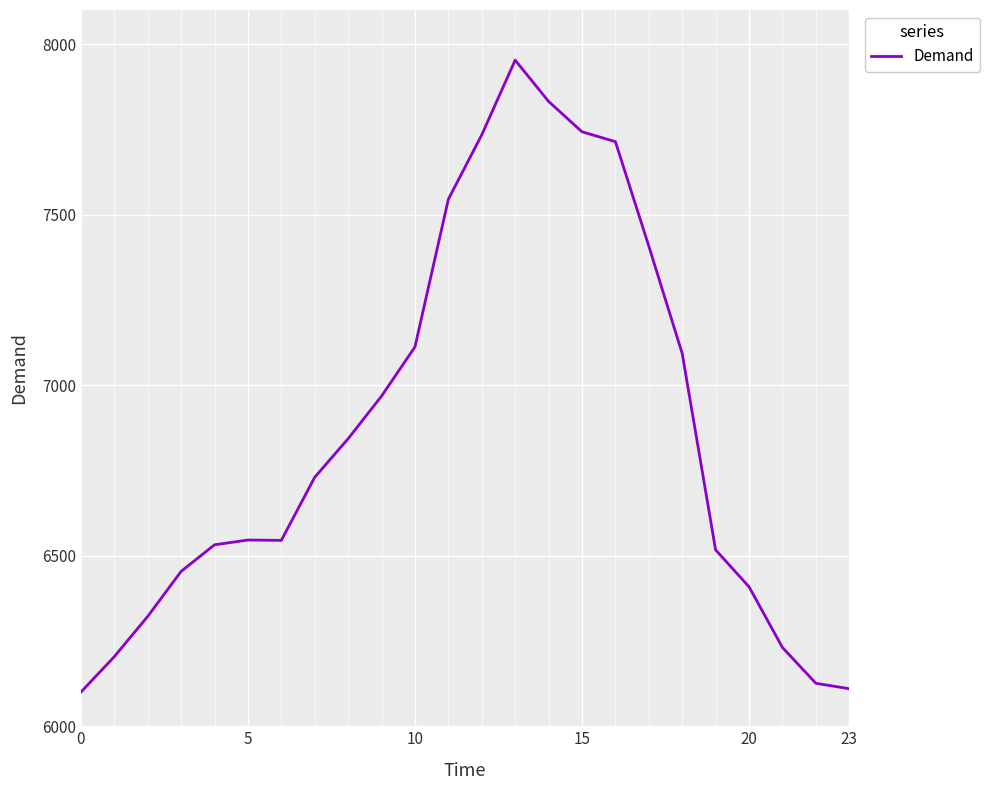

Is this an area chart (filled region under the line)?

No